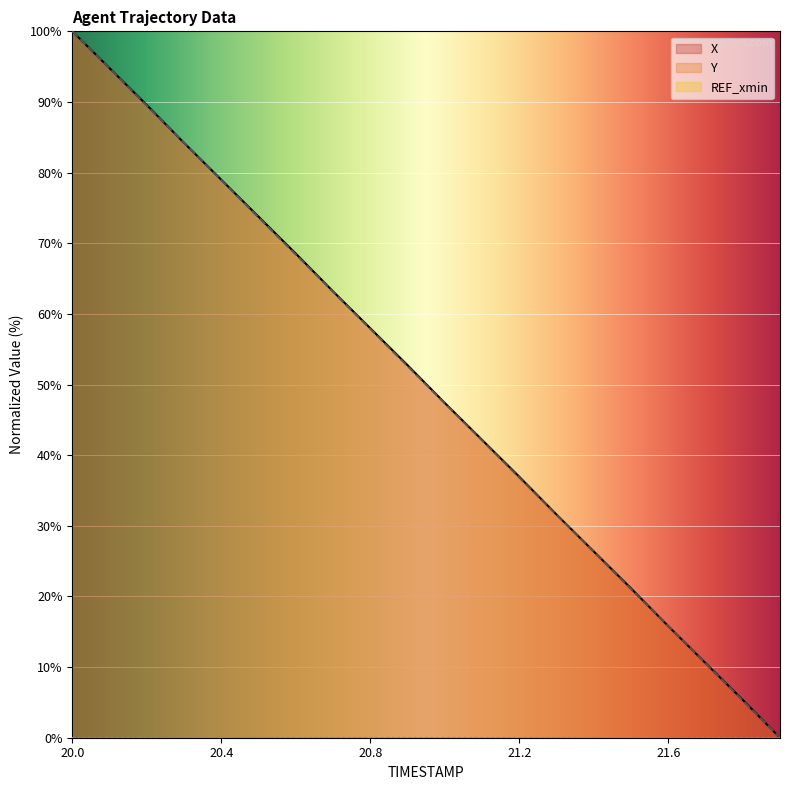

Which series changed the most between 21.4 and 21.8?

Y